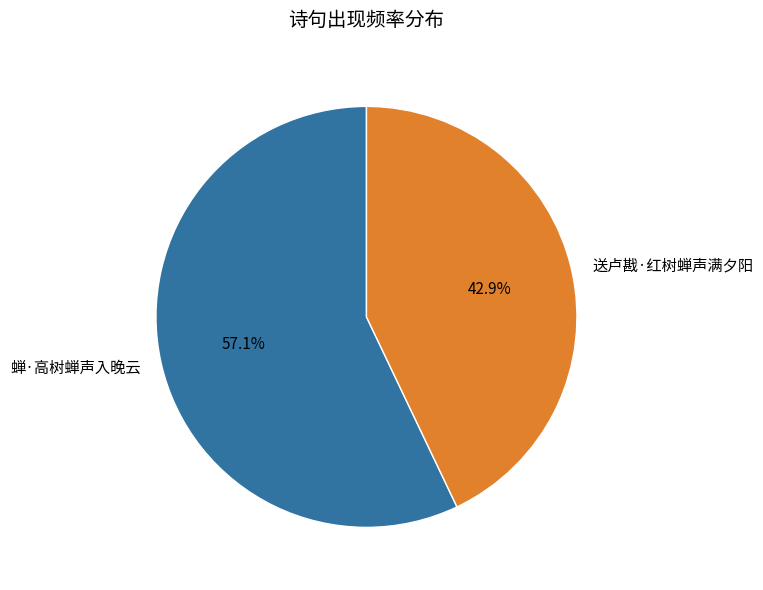

What is the ratio of the value at 蝉·高树蝉声入晚云 to the value at 送卢戡·红树蝉声满夕阳?

1.3